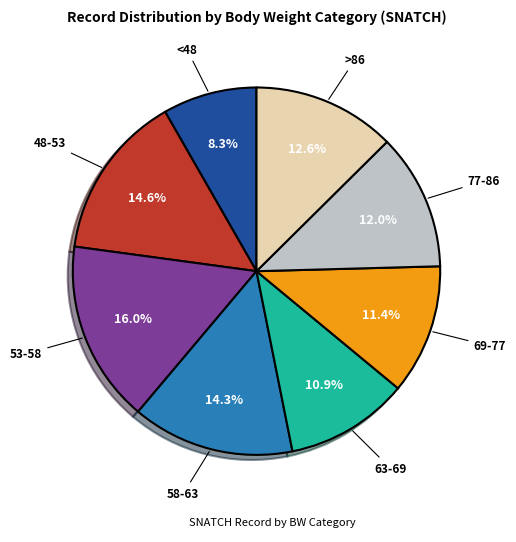

Is there any slice that represents more than half of the pie?

No